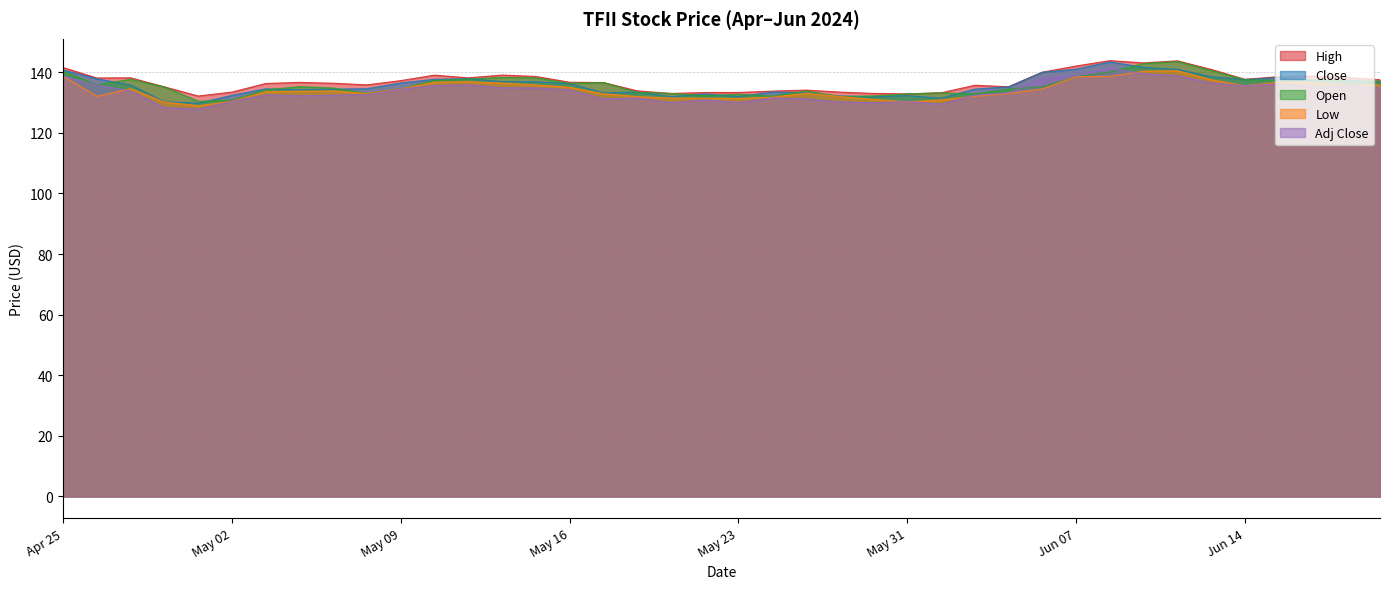

What is the label of the 18th point from the right?

2024-05-28